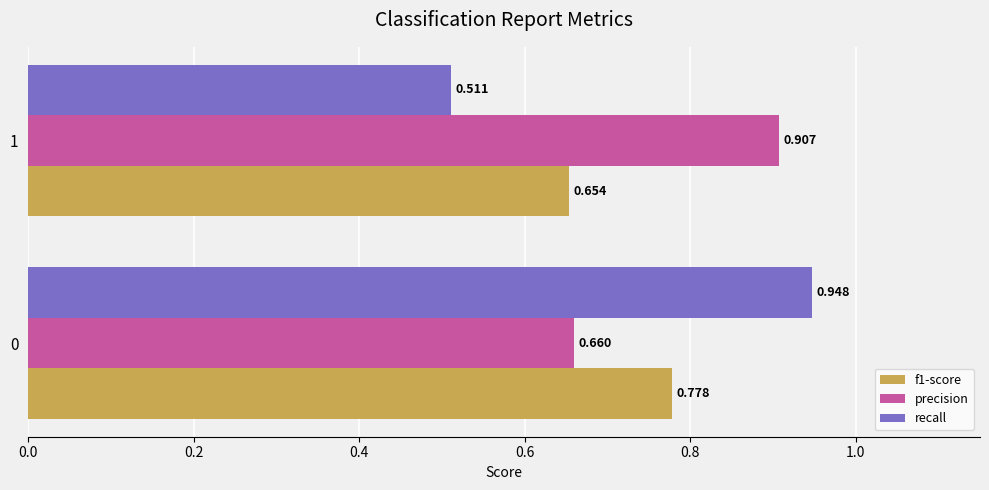

Between 0 and 1, which series saw the biggest shift?

recall